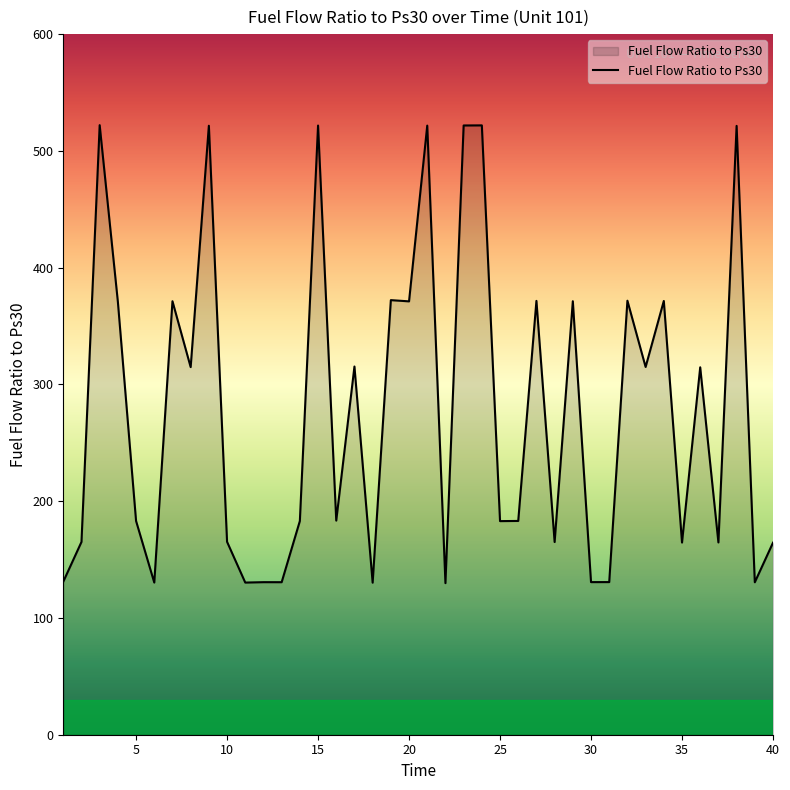

What is the difference between the maximum and minimum values?

392.2